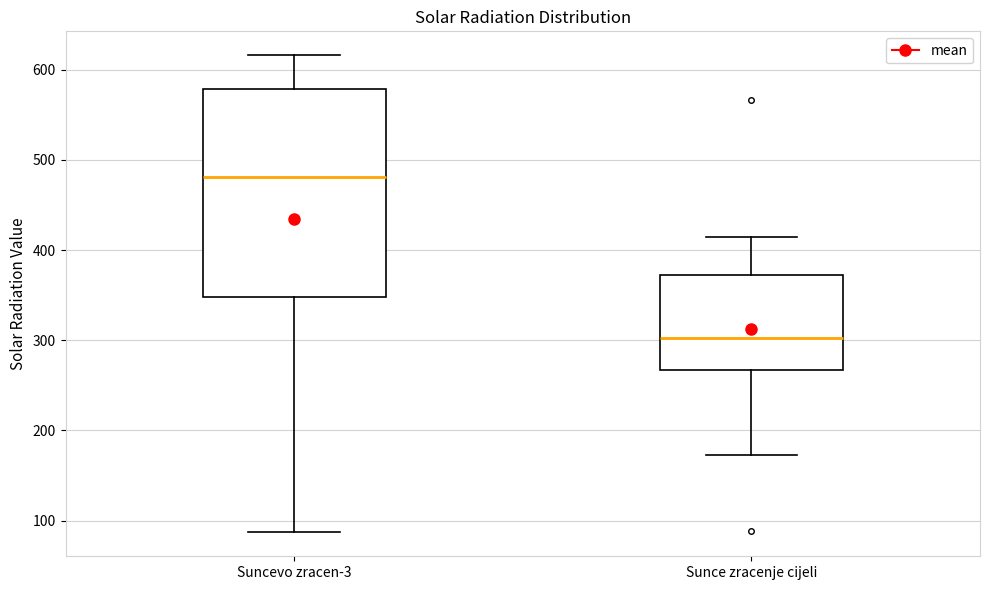

Reading left to right, transcribe this box plot: for each box, give where its median line is, the range the box spans, and where its two whiskers end, as read against the y-axis. The values are not printed on the chart, so give them approximately, as read against the axis.

Suncevo zracen-3: median 480, box 350 to 580, whiskers 90 to 620
Sunce zracenje cijeli: median 300, box 270 to 370, whiskers 170 to 420